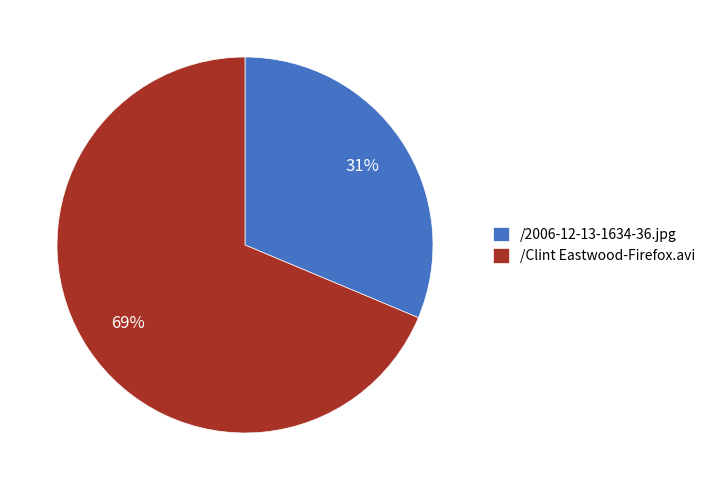

What is the smallest slice in the pie chart?

/2006-12-13-1634-36.jpg